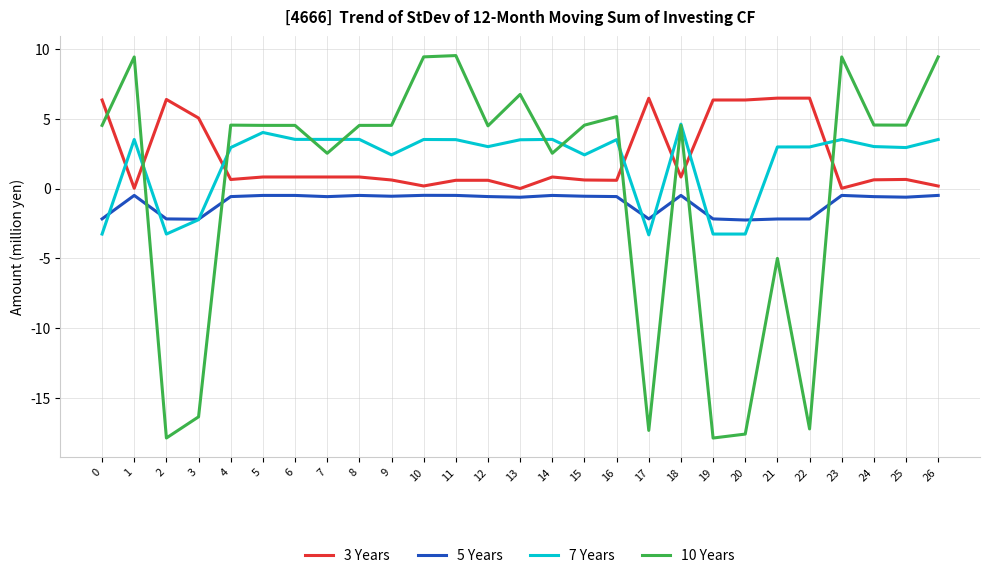

True or false: 3 Years has more than 0 points higher than both neighbors.

True